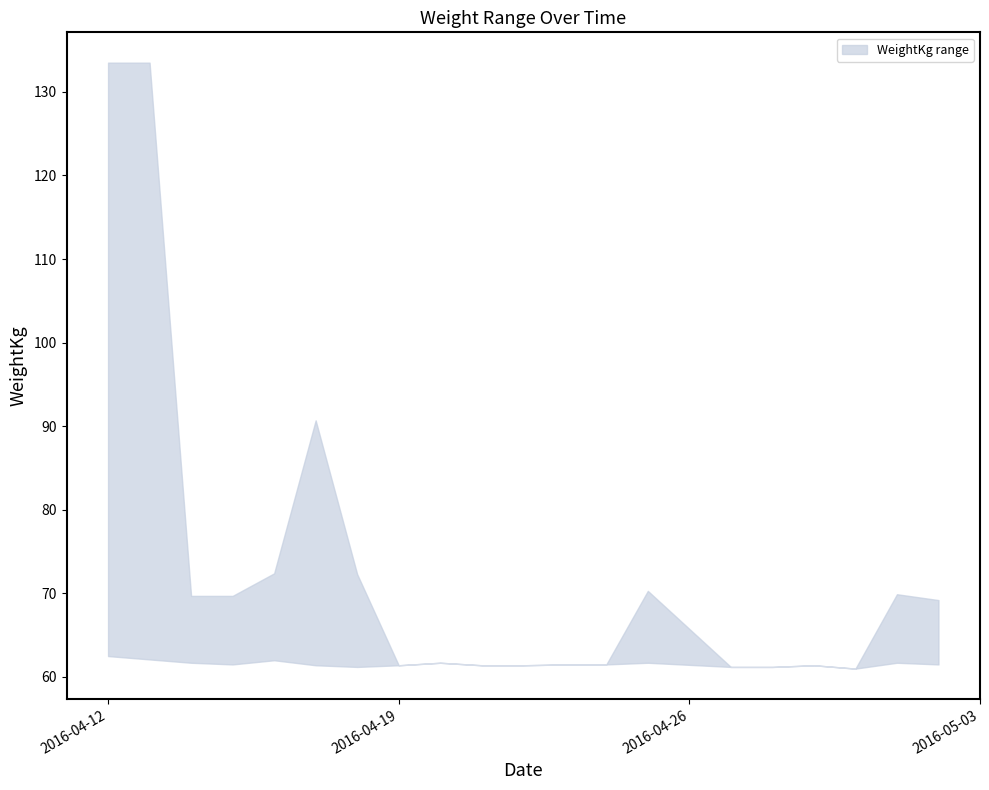

Rank the series by their maximum value, from lowest to highest.

WeightKg_lower, WeightKg_upper